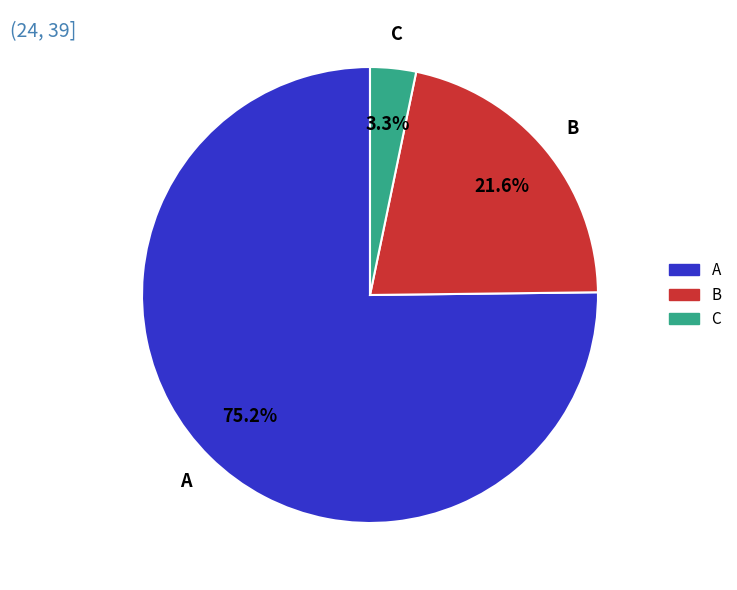

Do B and C together represent more than half of the pie?

No